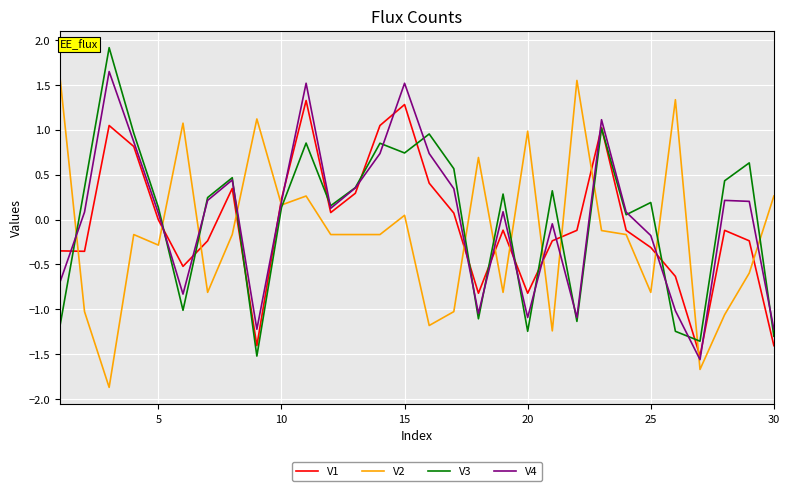

True or false: V1 has more than 0 interior local peaks.

True